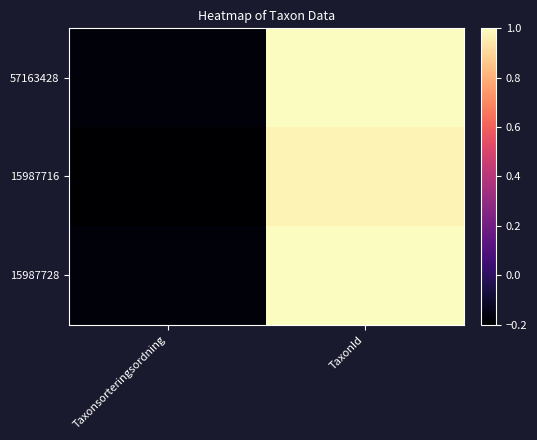

What is the greatest value displayed?

1.0